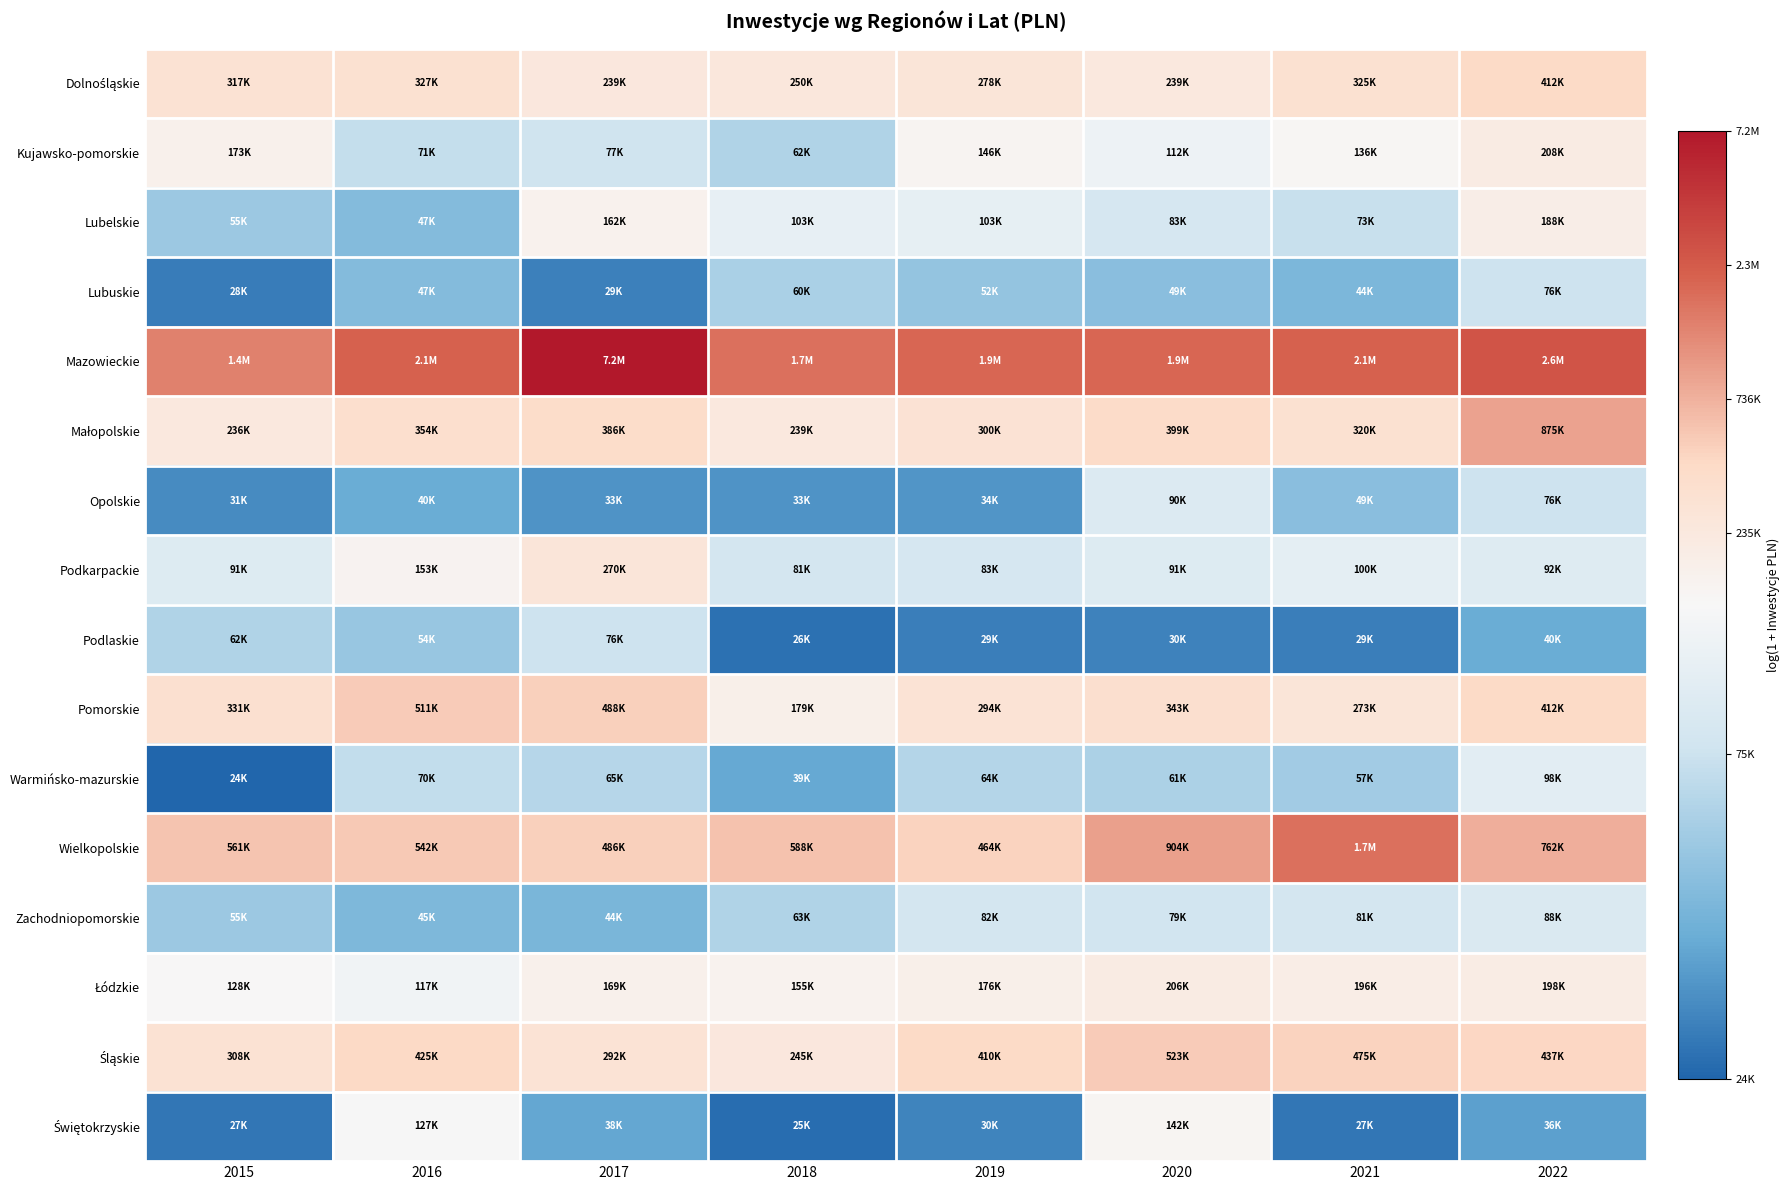

Which series has the largest total across all categories?

Mazowieckie